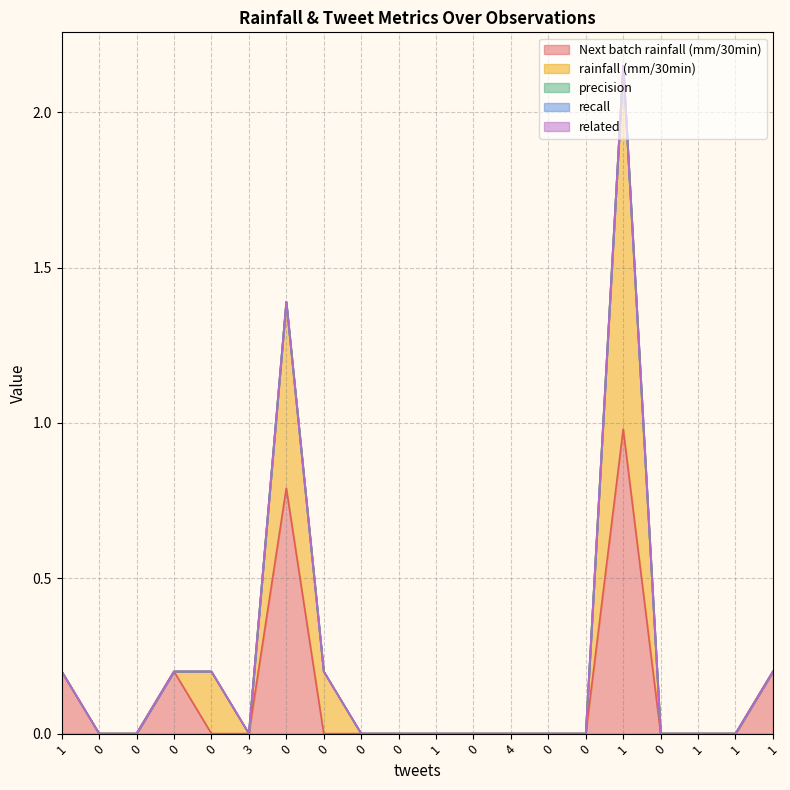

What is the spread (max minus min) of values at 1?

0.2